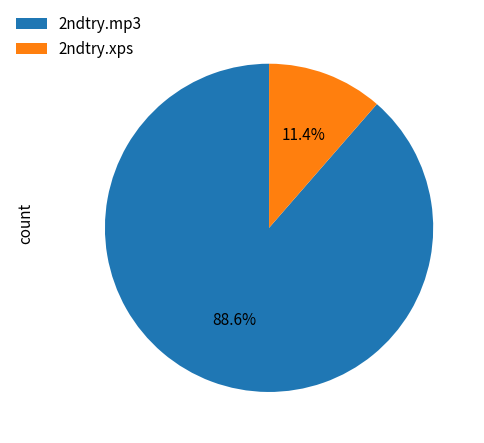

What is the smallest slice in the pie chart?

2ndtry.xps